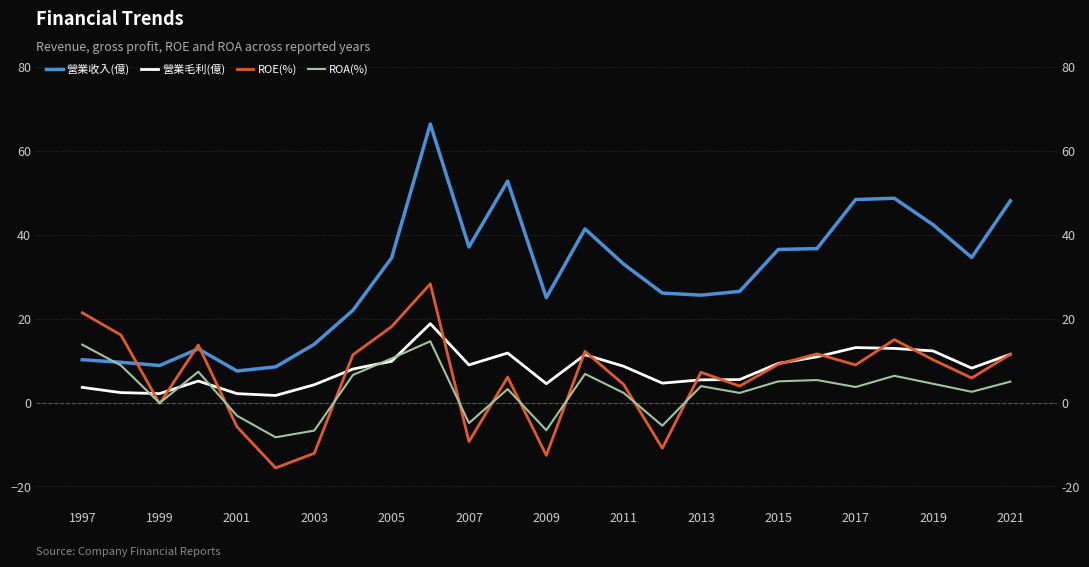

Does the chart have visible grid lines?

Yes